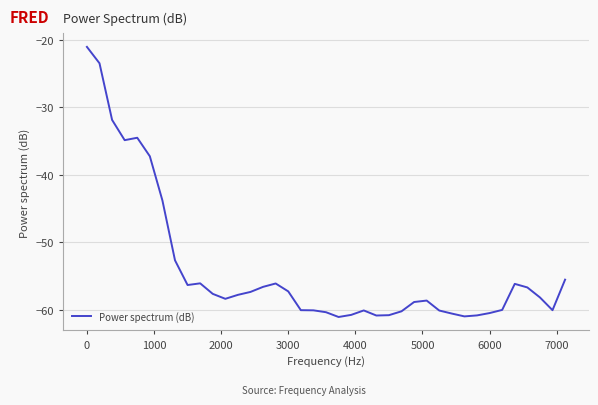

What is the difference between the maximum and minimum values?

40.0